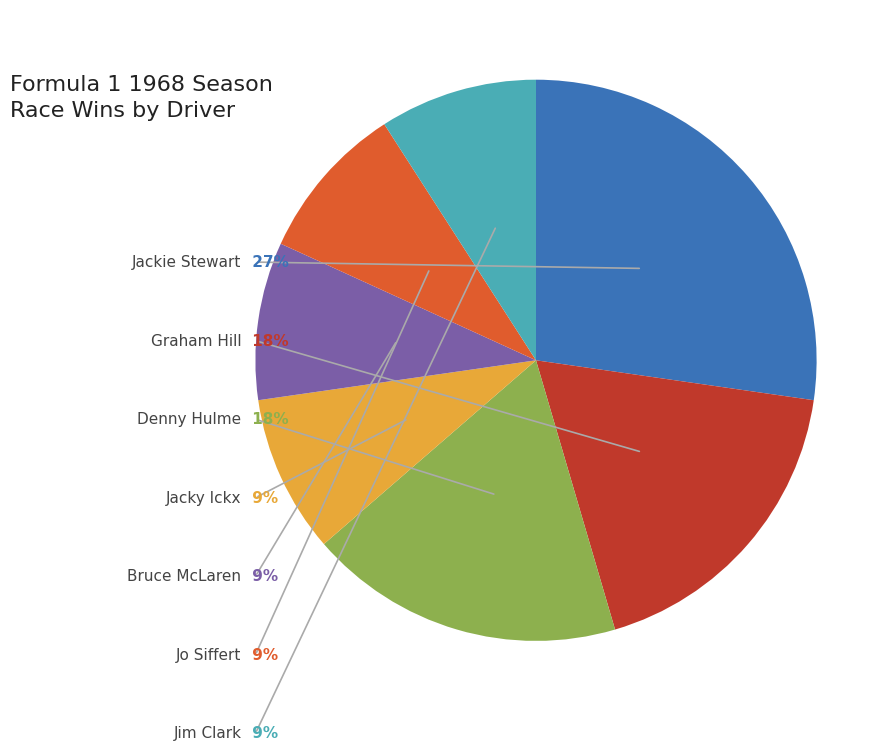

To the nearest percent, what is the difference between the largest and smallest slice percentages?

18%